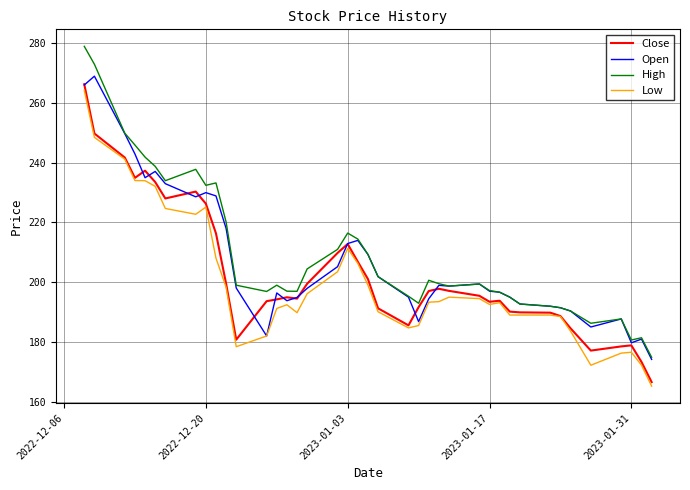

What is the smallest value displayed?

165.2